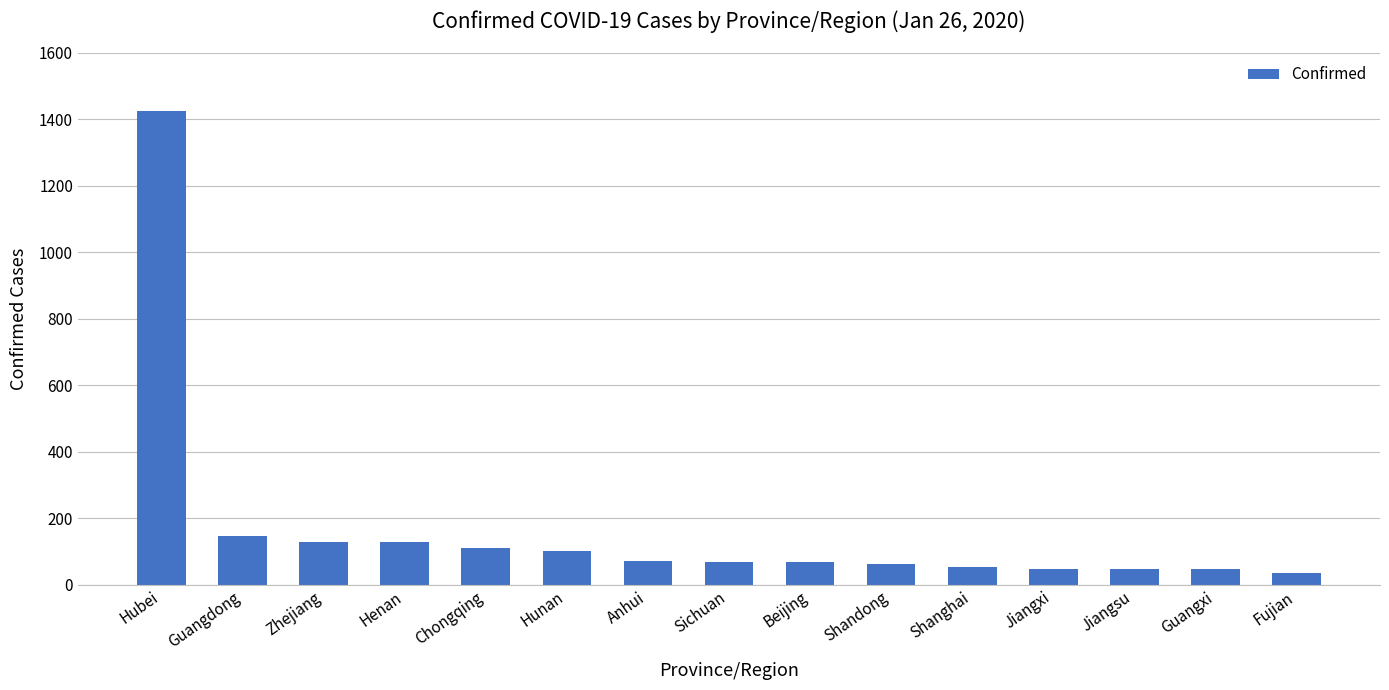

What is the maximum value shown in the chart?

1423